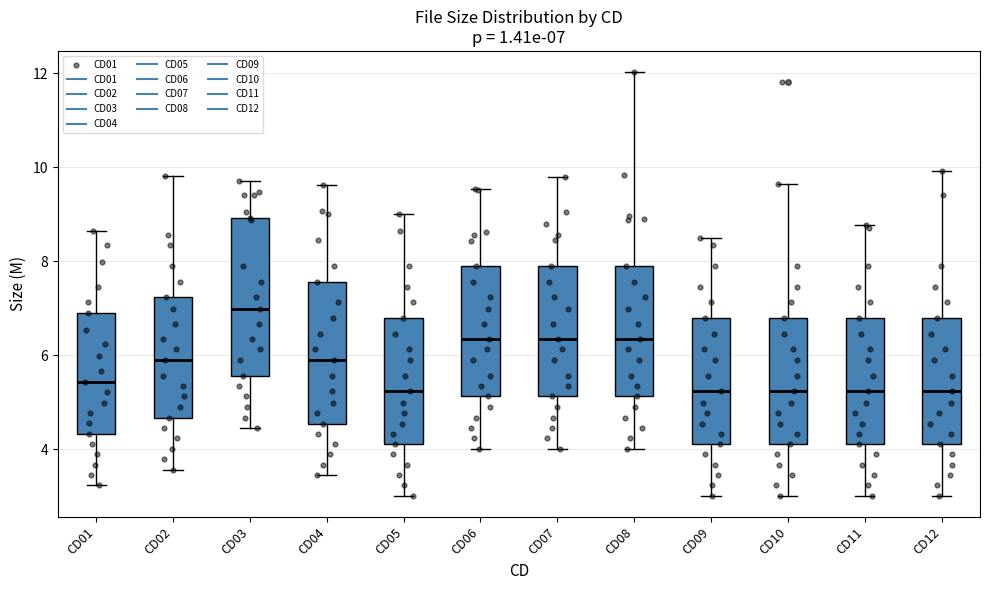

Comparing the boxes themselves (not the whiskers), which one is the tallest?

CD03